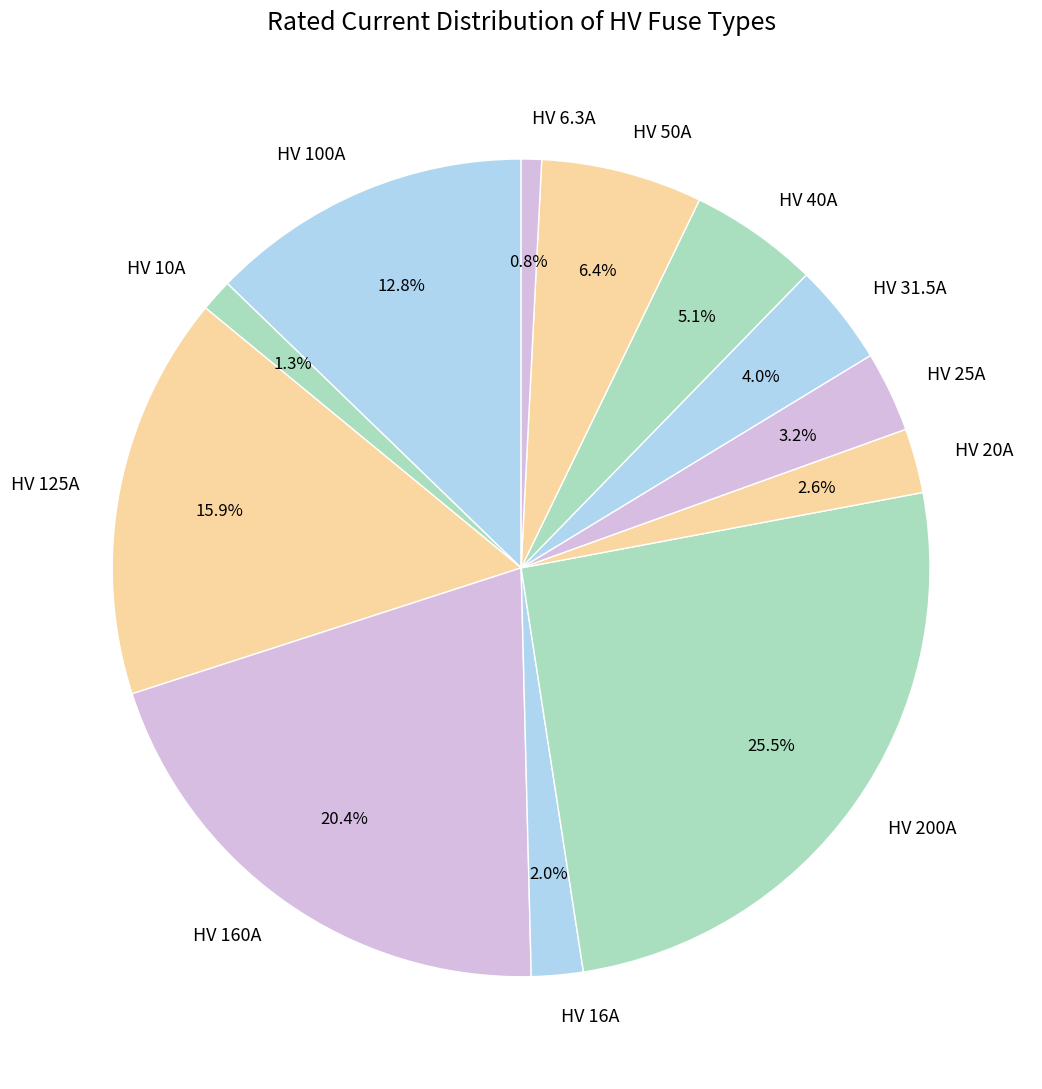

True or false: HV 50A accounts for 20% of the total.

False